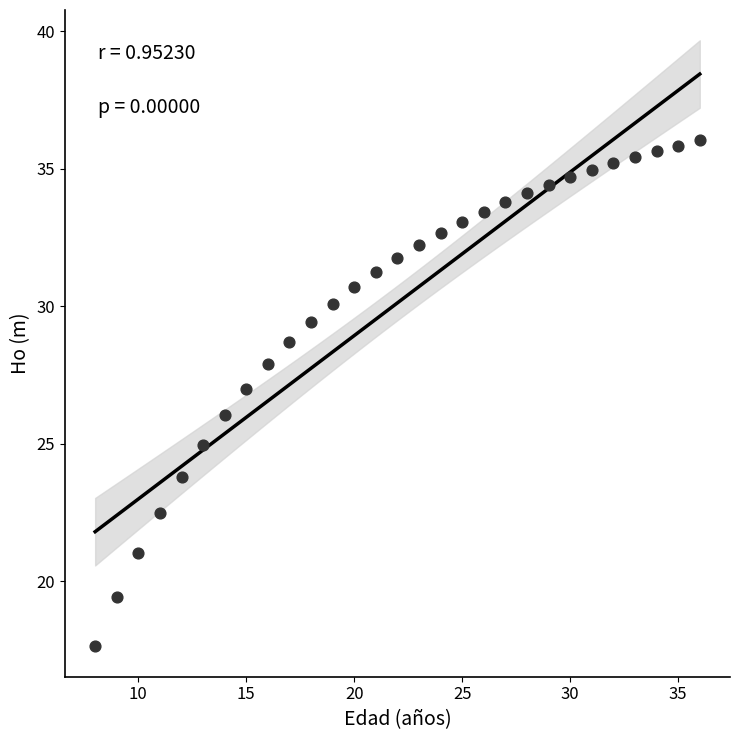

What is the range of Y values (max minus min)?

18.4